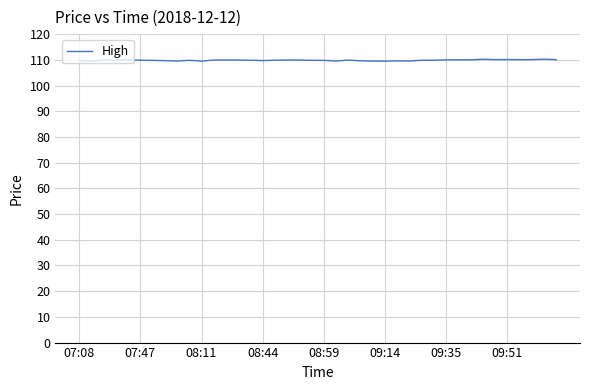

What is the smallest value displayed?

109.5